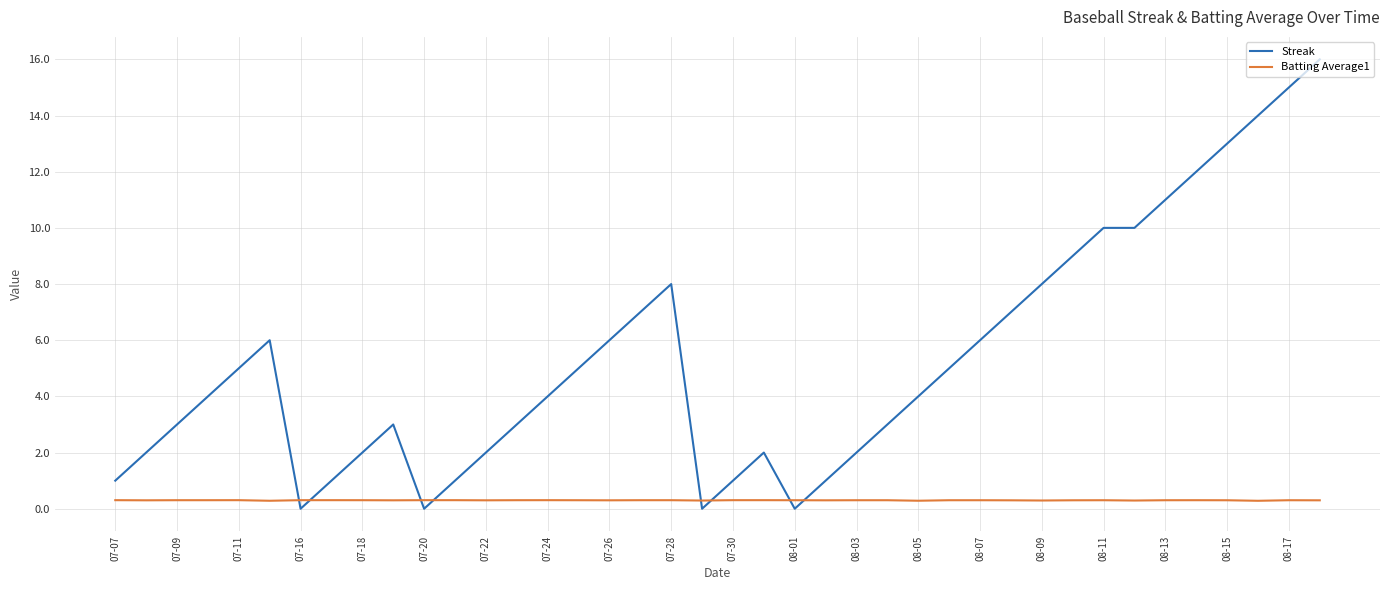

List the series in order of their overall mean, lowest first.

Batting Average1, Streak